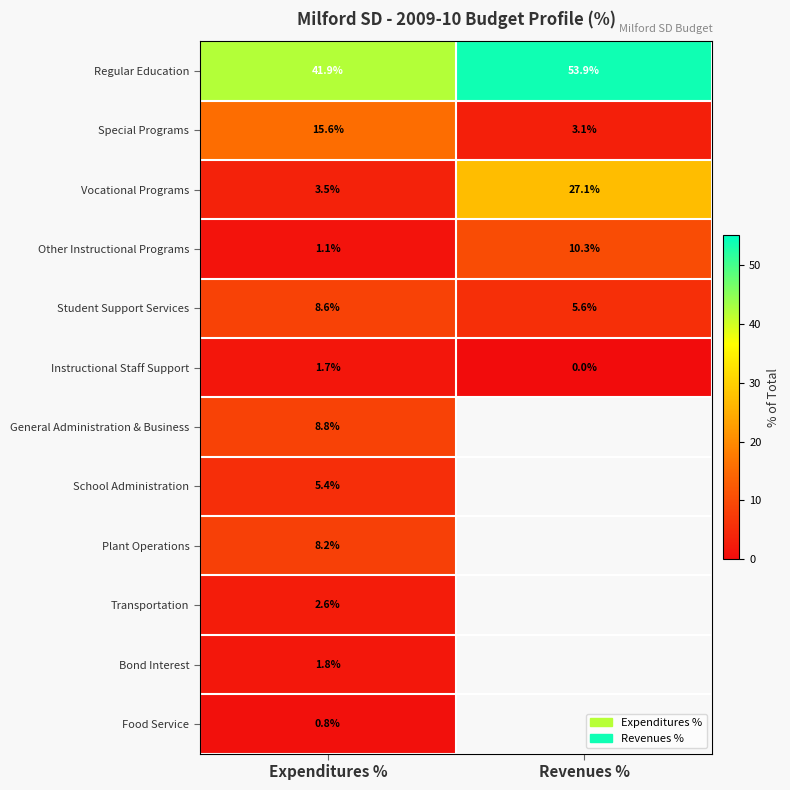

How many values in the Regular Education series are below 53?

1